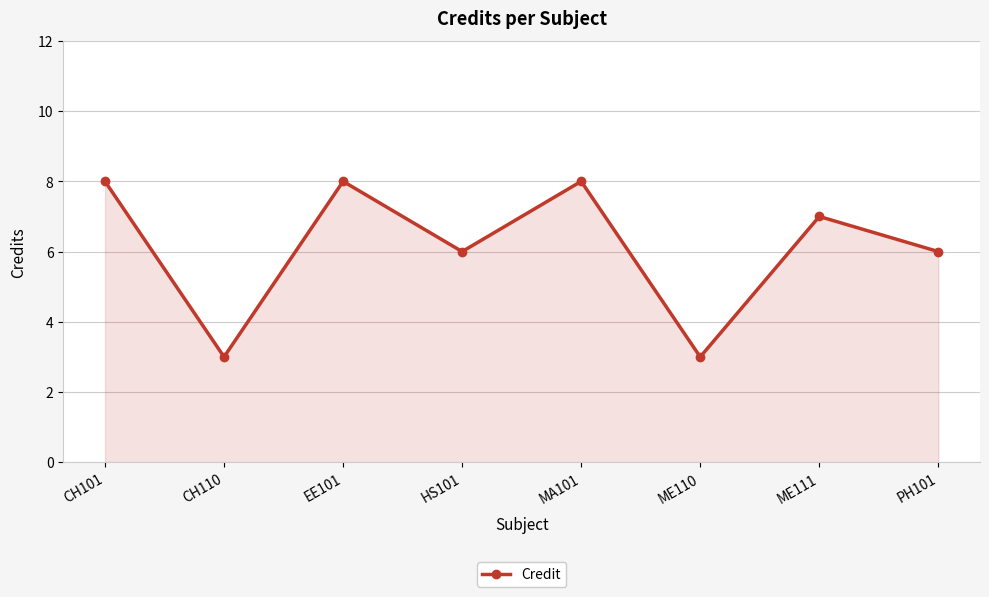

Approximately how many times larger is the value at CH110 compared to MA101?

0.4